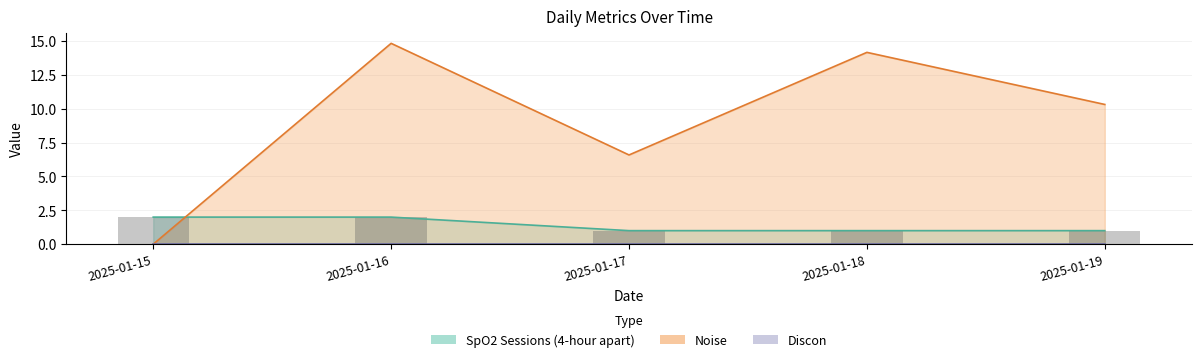

At which label is Noise closest to 7?

2025-01-17